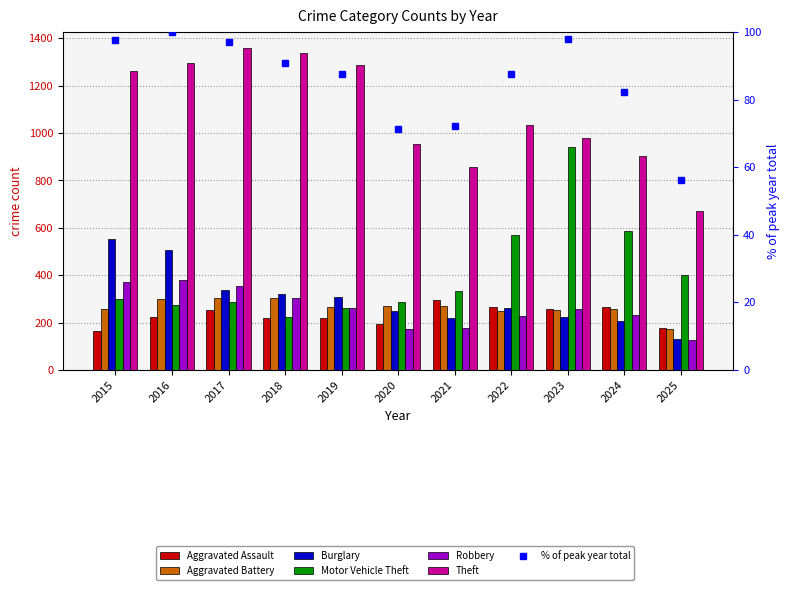

What is the difference between the second highest and second lowest values in the Motor Vehicle Theft series?

326